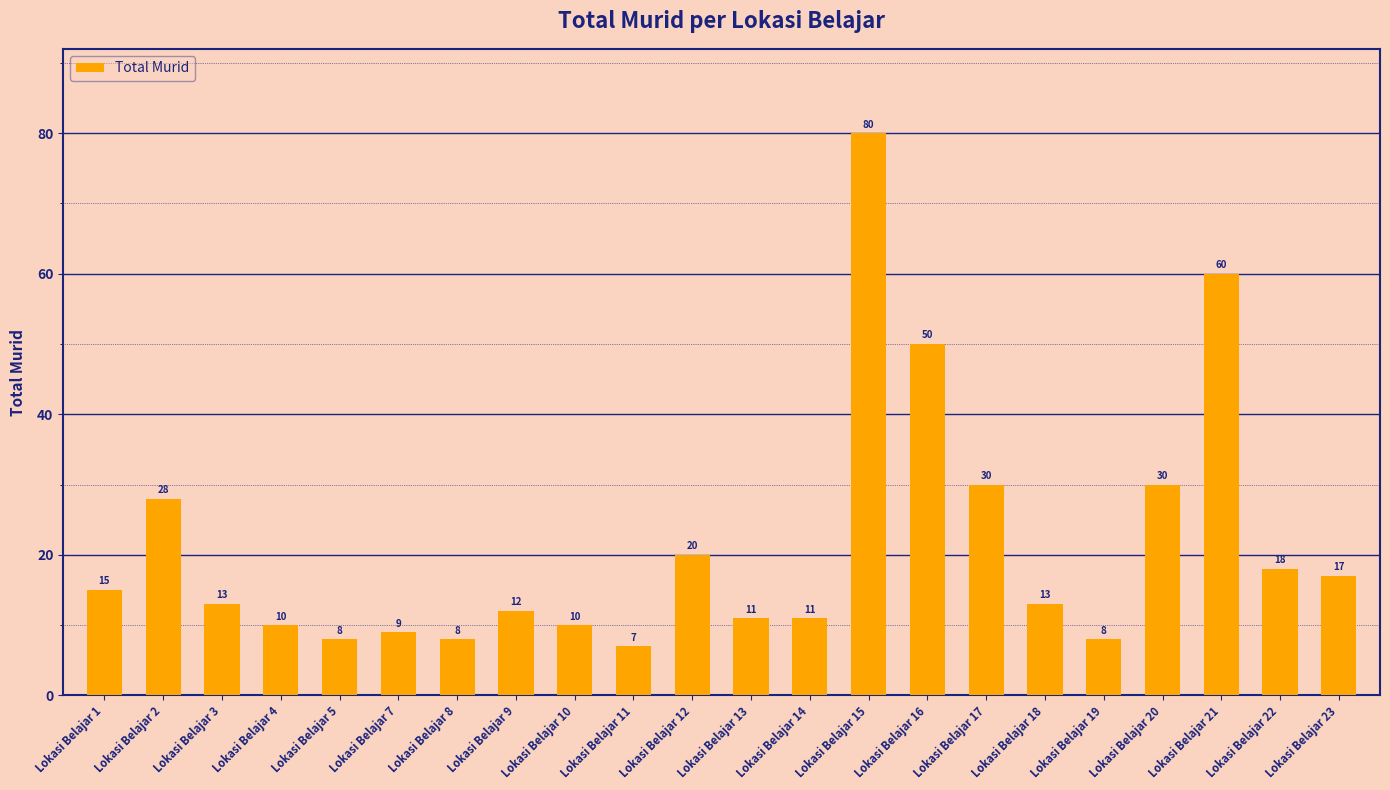

What is the minimum value shown in the chart?

7